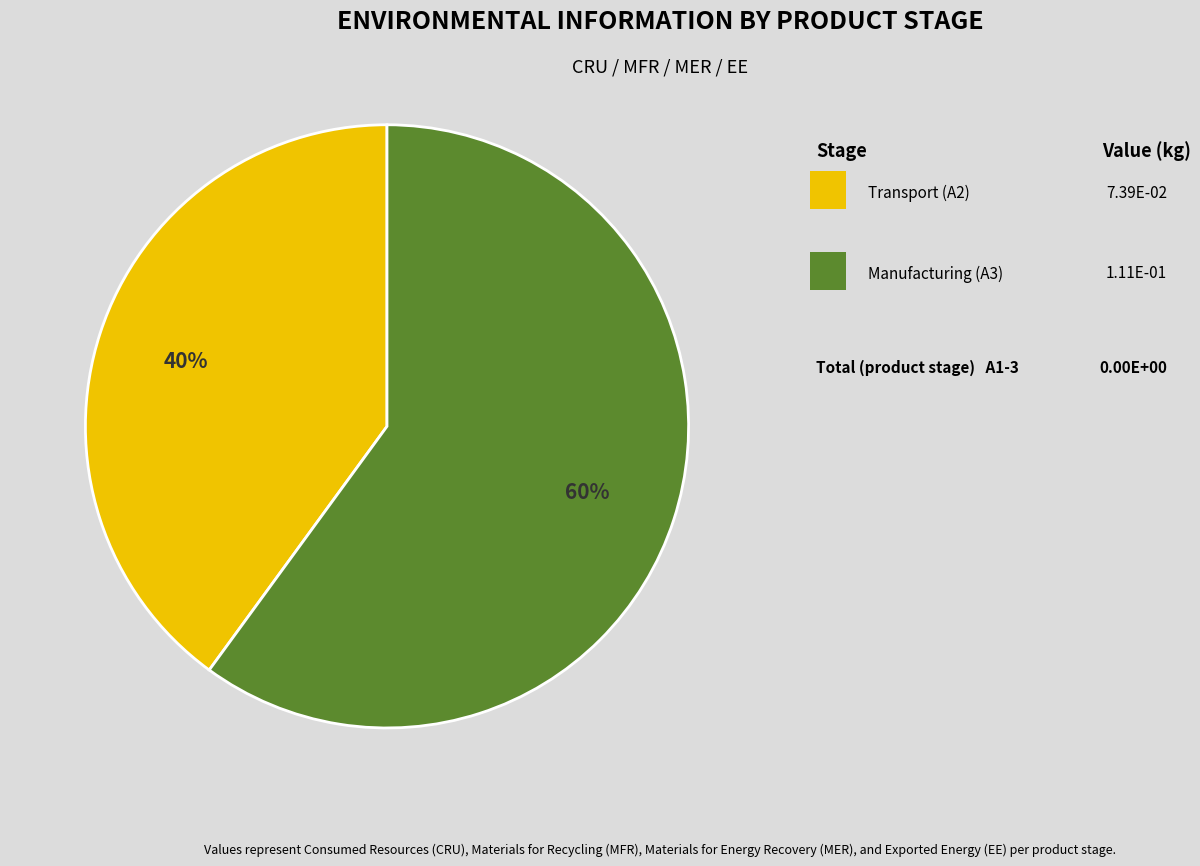

To the nearest percent, what is the difference between the largest and smallest slice percentages?

20%